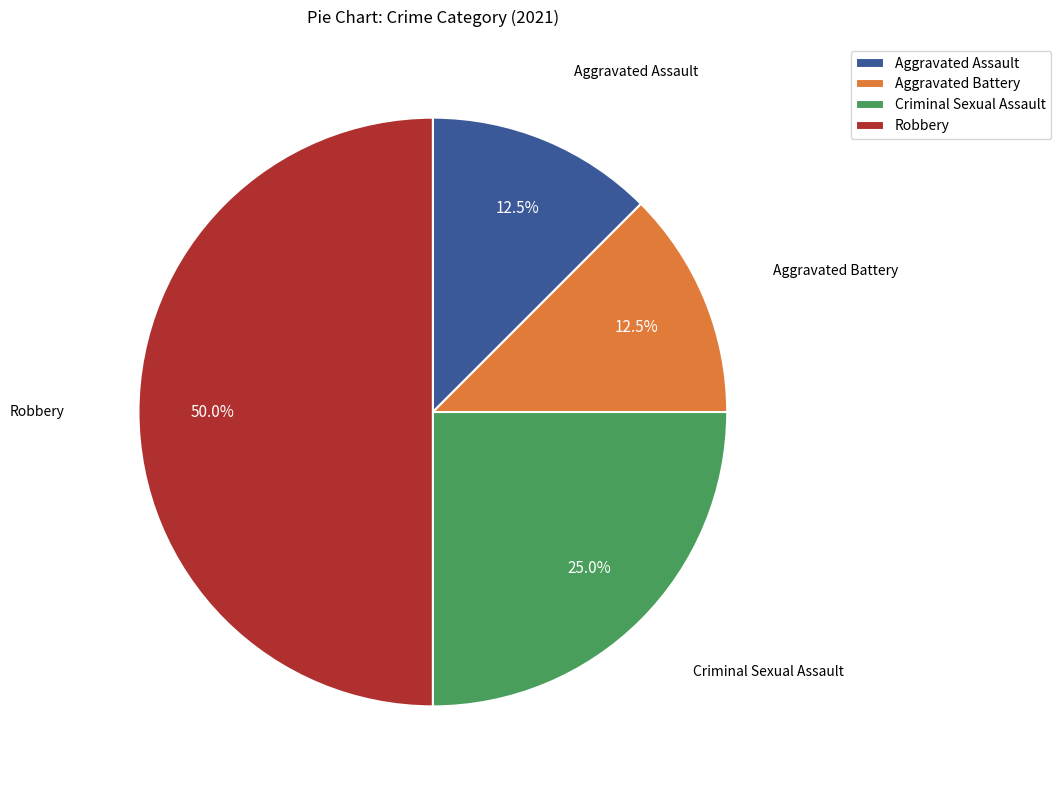

Count the number of slices in the pie.

4